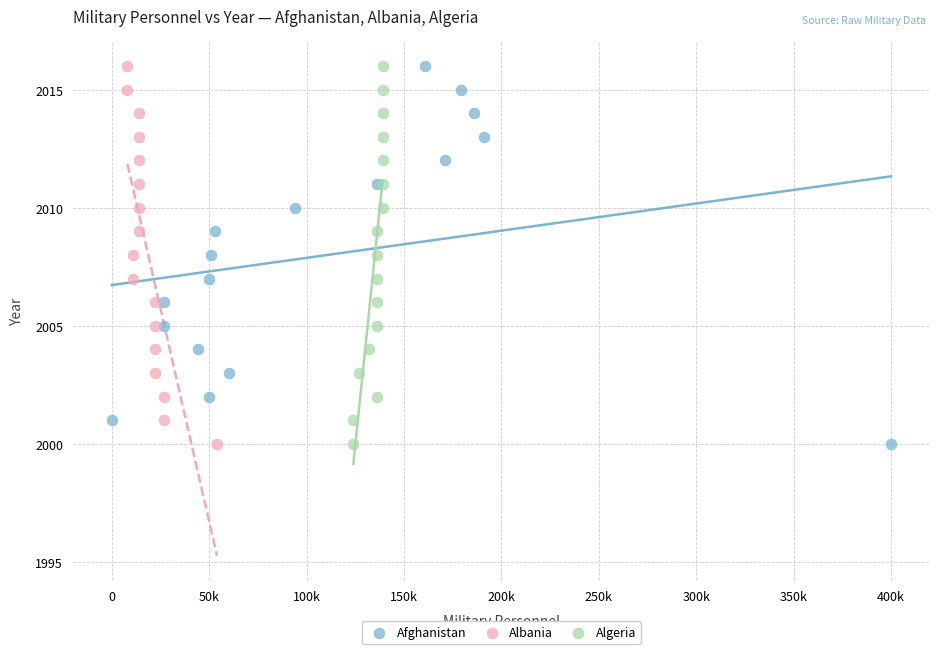

What are all the series names shown in the legend?

Afghanistan, Albania, Algeria